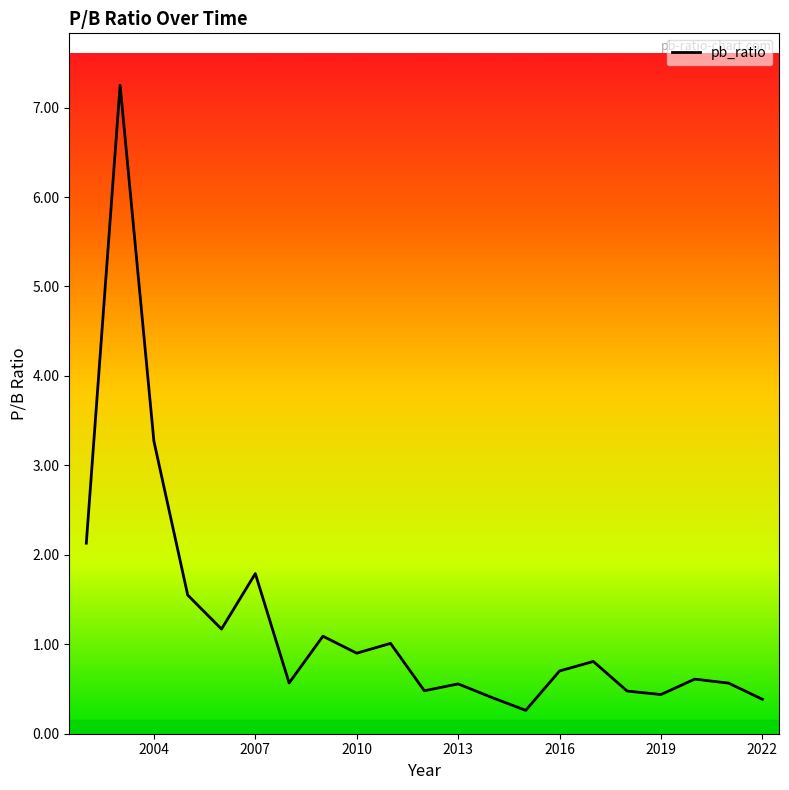

What is the difference between the maximum and minimum values?

7.0